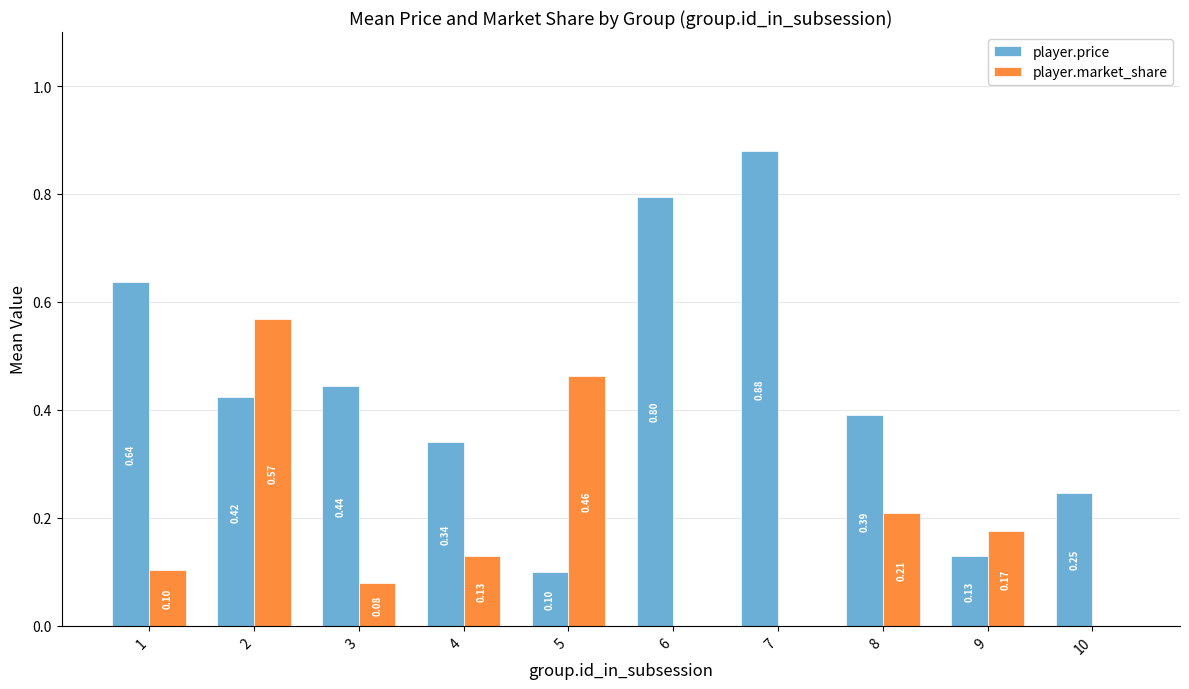

Between 8 and 9, which series saw the biggest shift?

player.price